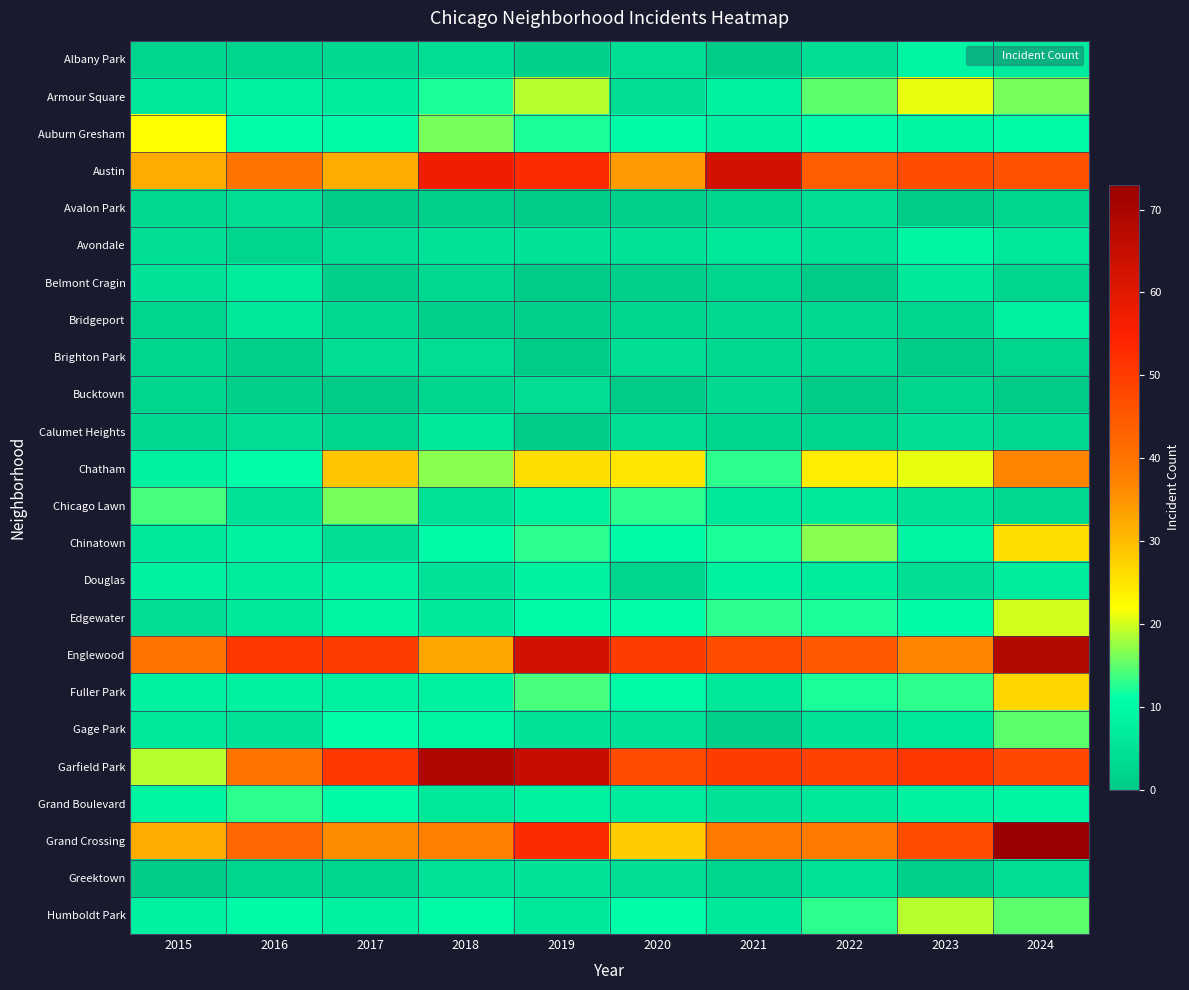

At which category is the sum across all series the highest?

2024